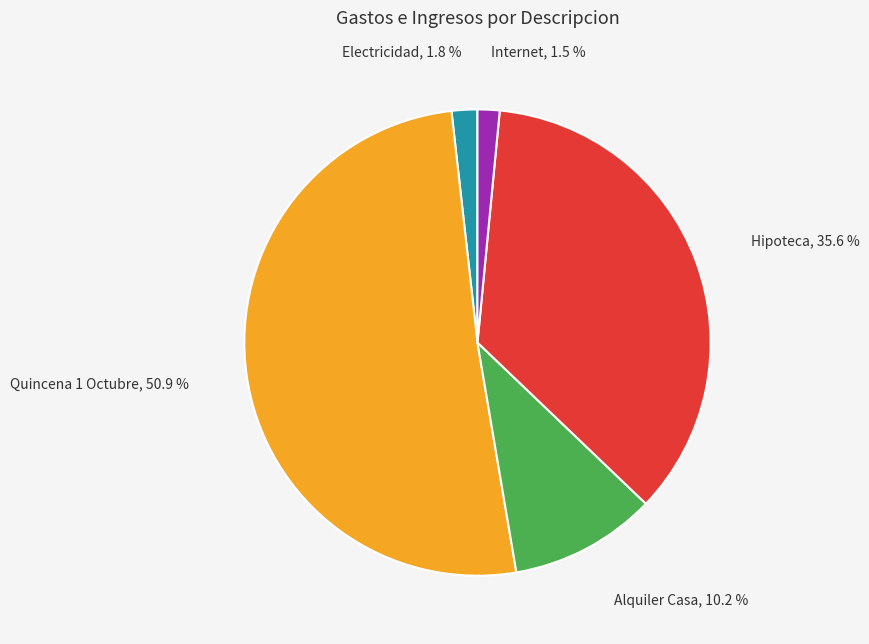

How many slices are in this pie chart?

5